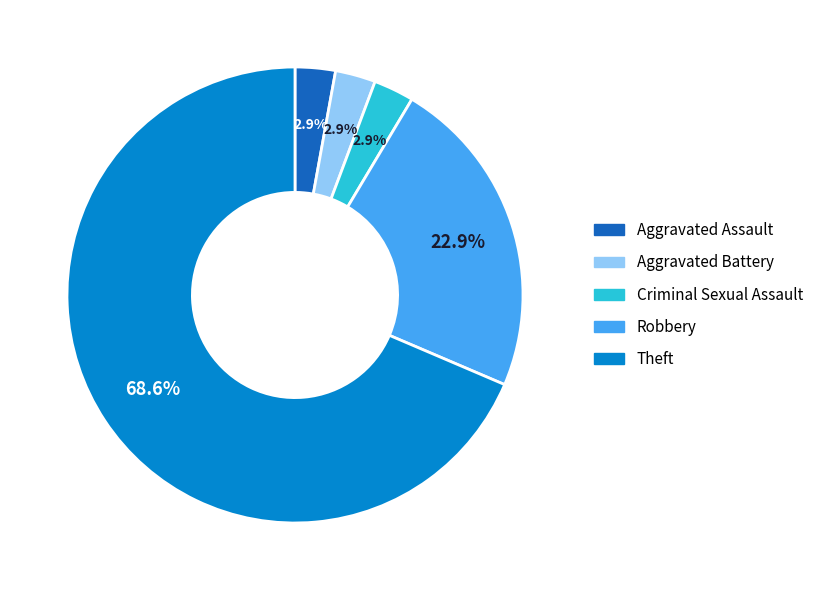

Count the number of slices in the pie.

5